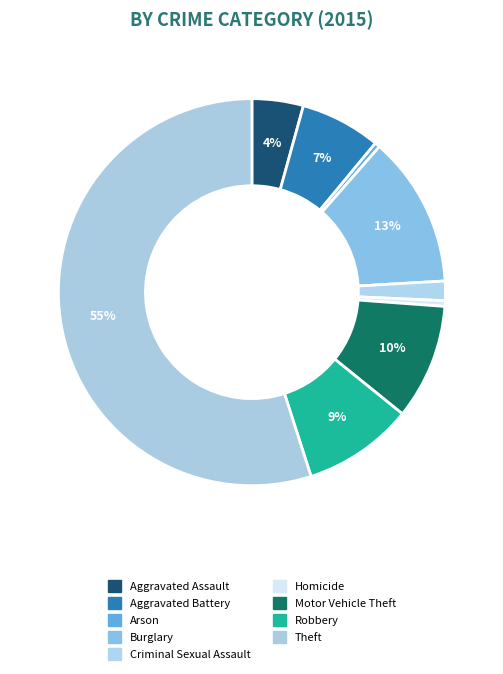

Is the sum of Criminal Sexual Assault and Aggravated Battery greater than half?

No